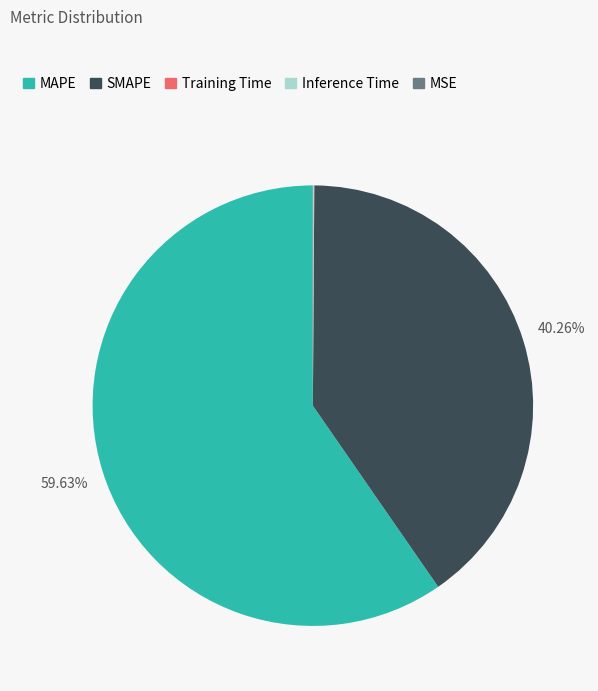

What is the ratio of the value at MAPE to the value at SMAPE?

1.5